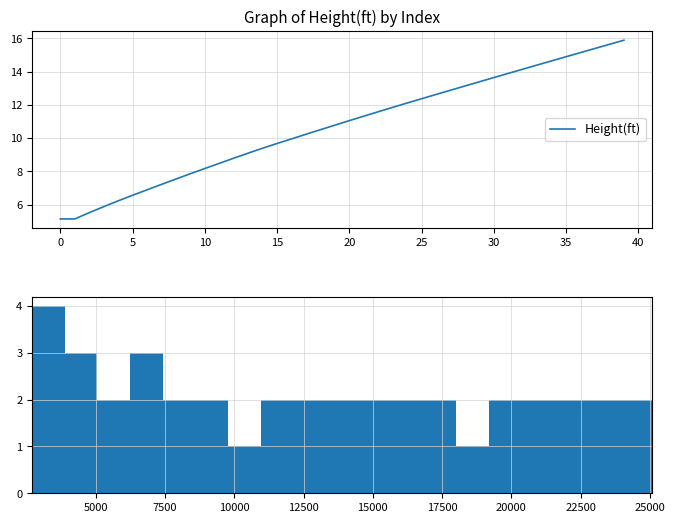

How many series are shown in this chart?

1